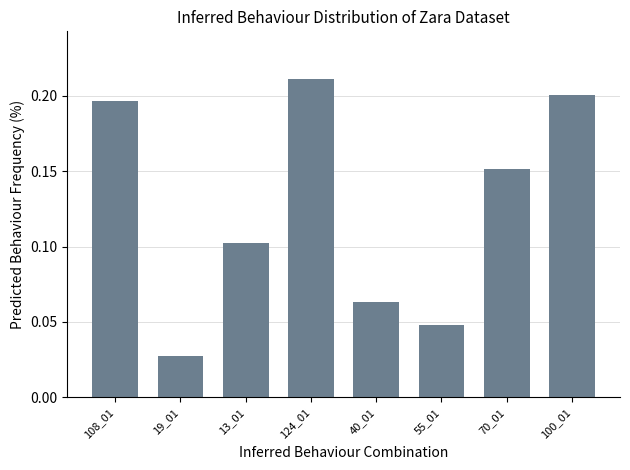

Is it true that the value at 108_01 is 0.2?

True